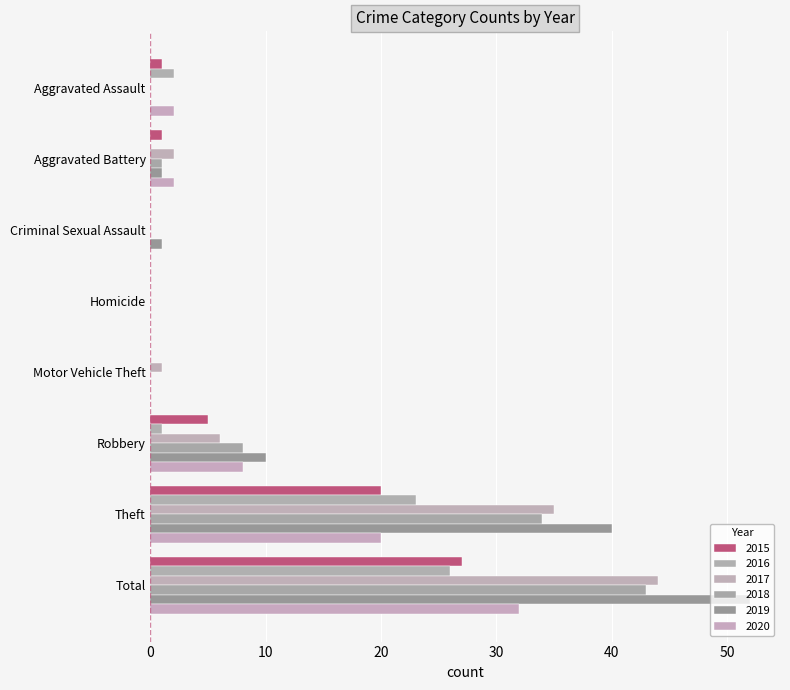

How many series are shown in this chart?

6